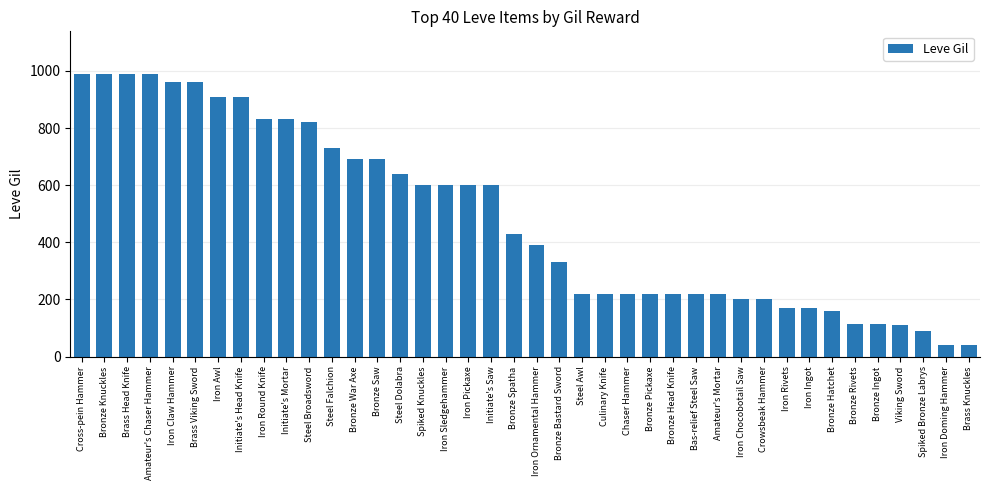

Approximately how many times larger is the value at Bronze Rivets compared to Iron Doming Hammer?

2.9